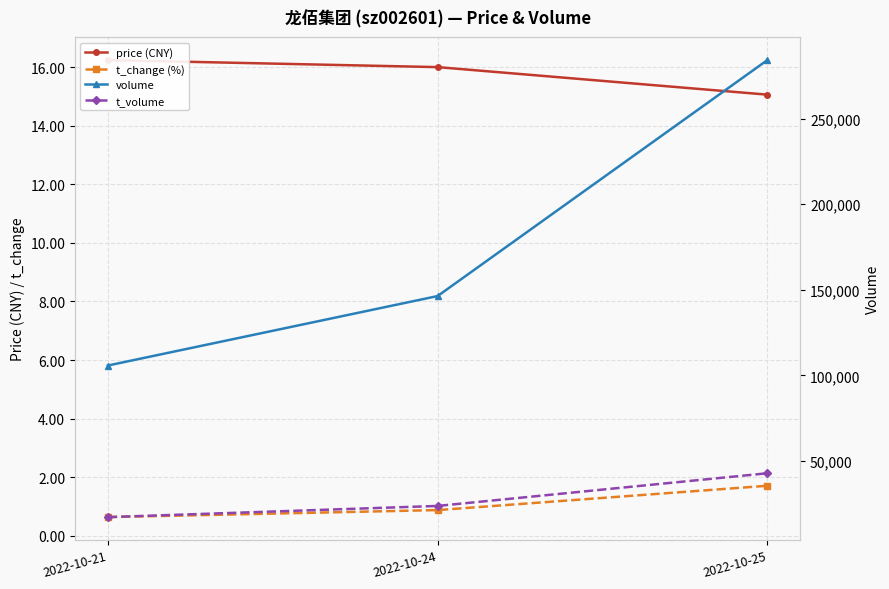

Which series has the largest range (max minus min)?

volume